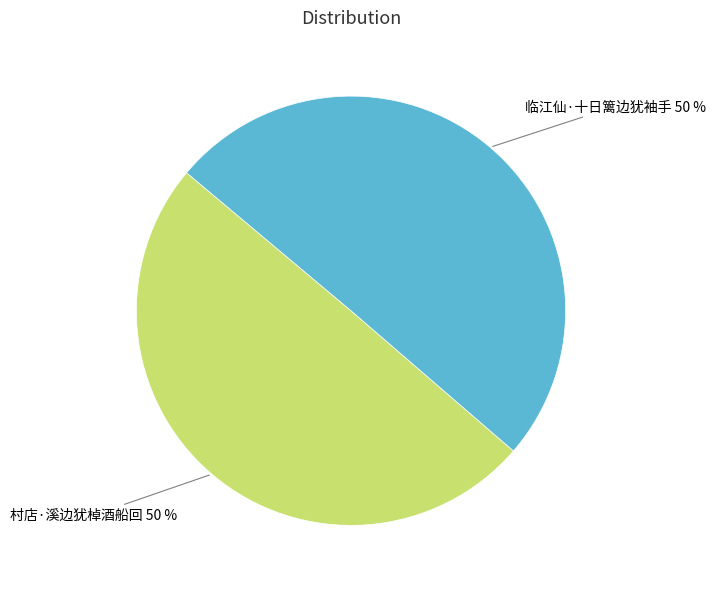

To the nearest percent, what is the average slice percentage?

50%